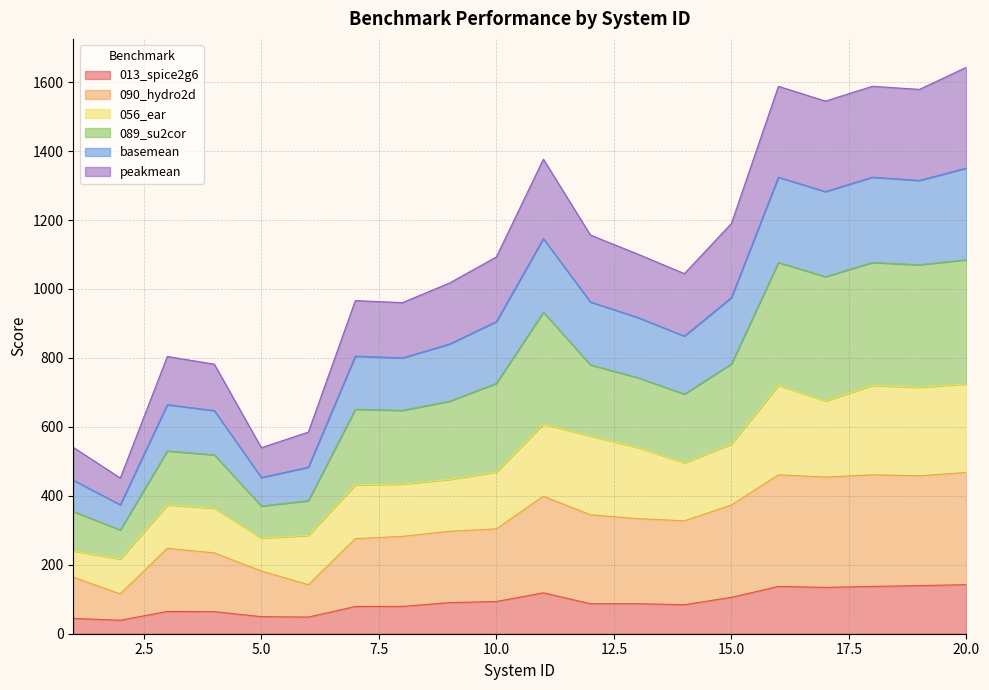

The value of basemean at 19 is 1035.5. True or false?

False